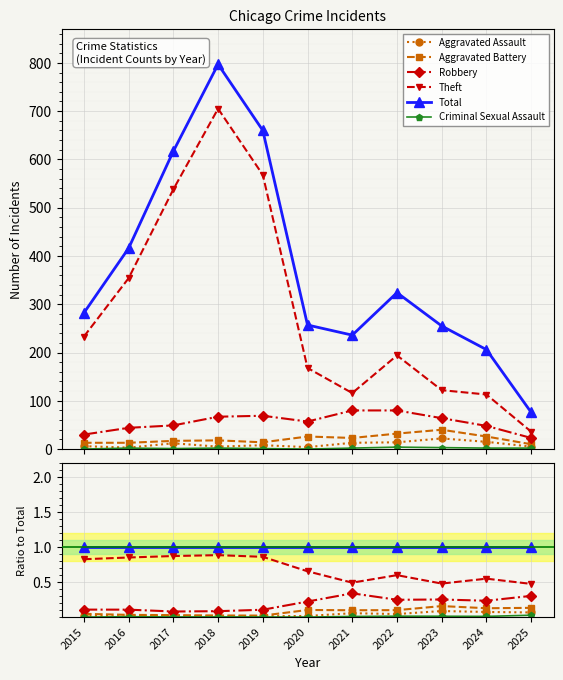

Reading left to right, transcribe all the data shown in this chart.

Aggravated Assault: 0.0	0.0	0.0	0.0	0.0	0.0	0.1	0.0	0.1	0.1	0.1
Aggravated Battery: 0.0	0.0	0.0	0.0	0.0	0.1	0.1	0.1	0.2	0.1	0.1
Robbery: 0.1	0.1	0.1	0.1	0.1	0.2	0.3	0.2	0.3	0.2	0.3
Theft: 0.8	0.9	0.9	0.9	0.9	0.7	0.5	0.6	0.5	0.5	0.5
Total: 1.0	1.0	1.0	1.0	1.0	1.0	1.0	1.0	1.0	1.0	1.0
Criminal Sexual Assault: 0.0	0.0	0.0	0.0	0.0	0.0	0.0	0.0	0.0	0.0	0.0